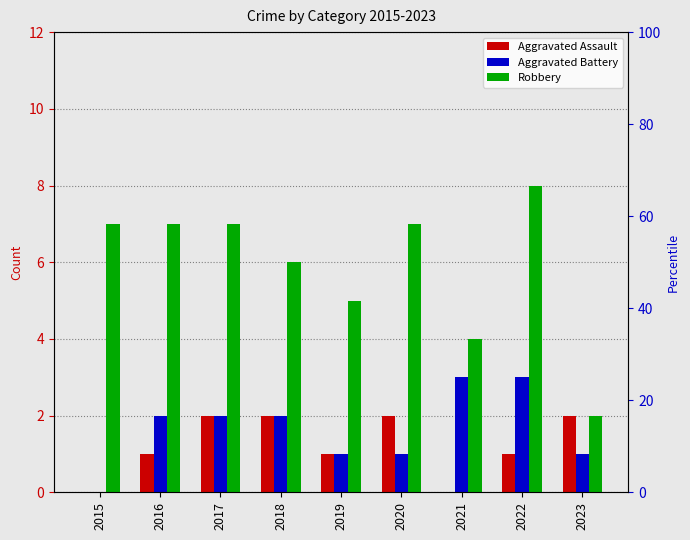

What is the sum of all Aggravated Assault values?

11